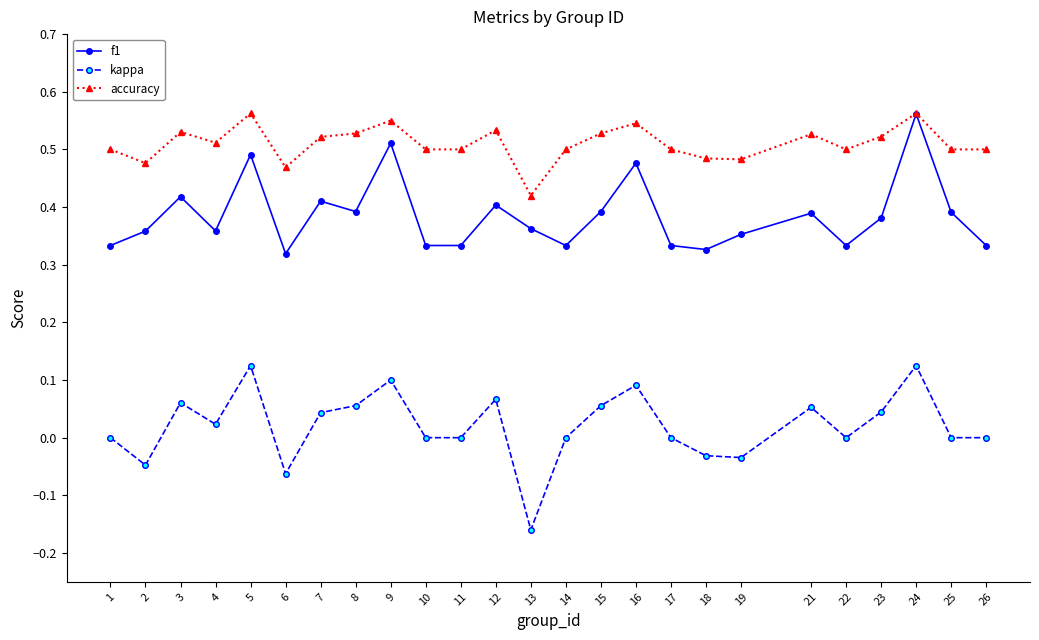

Count the number of categories in the chart.

25